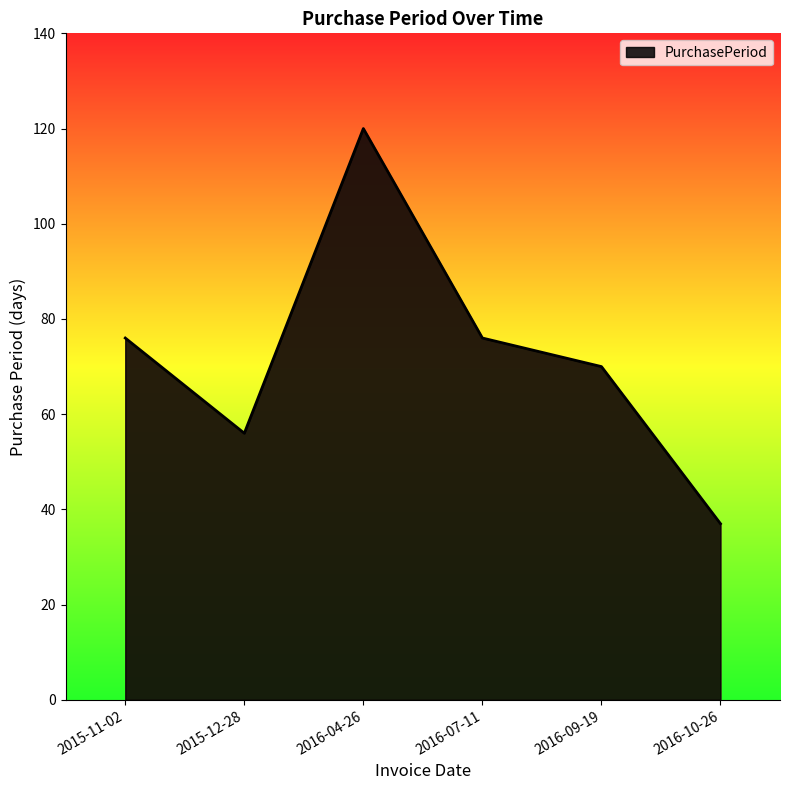

How many values are below 76?

3